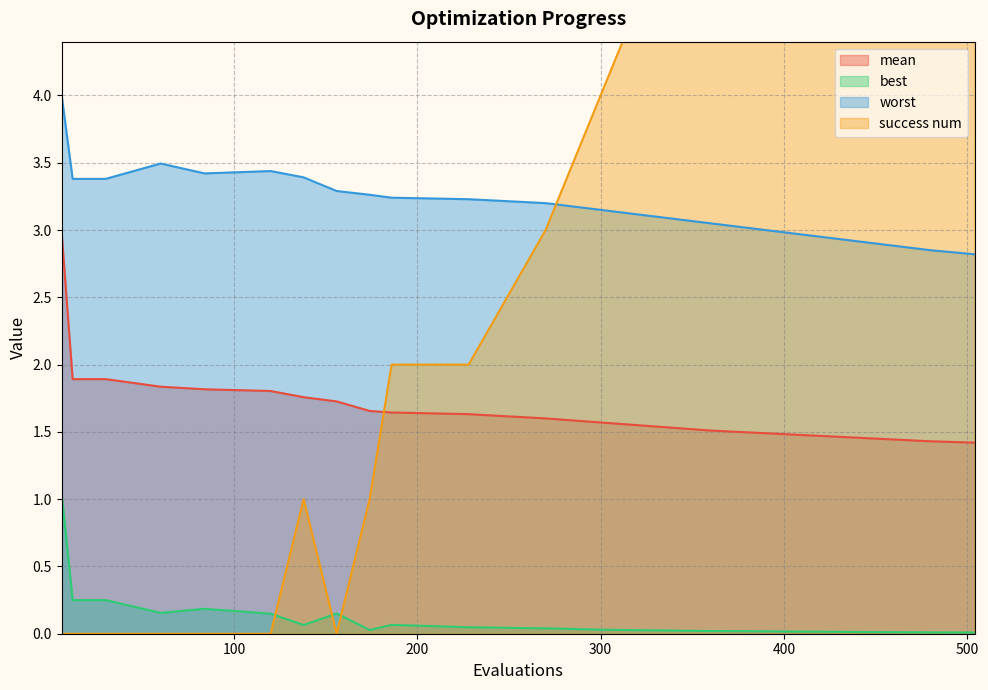

What is the difference between the maximum and minimum values in the best series?

1.0